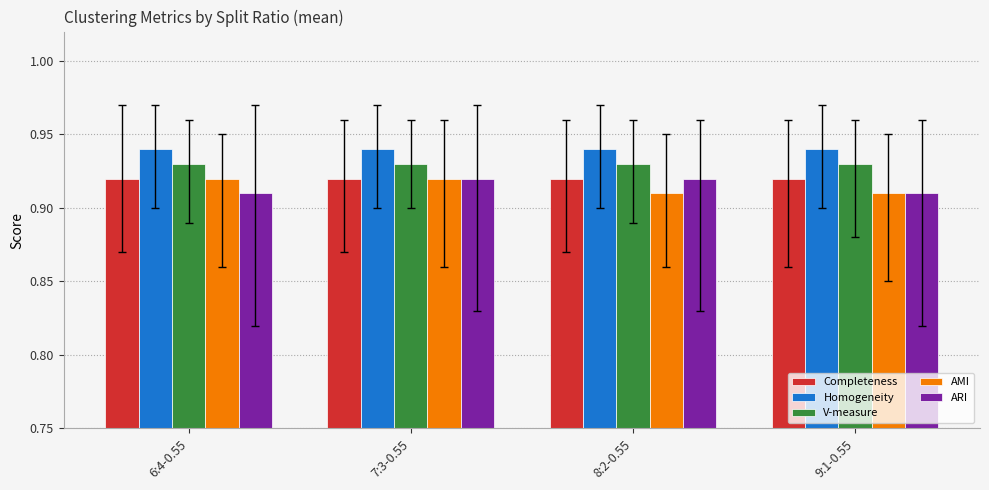

What is the sum of all Completeness values?

3.7